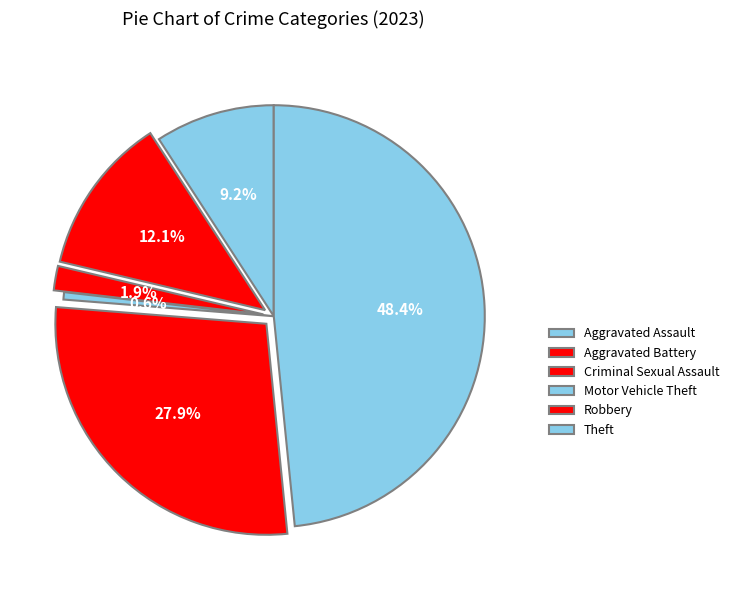

How many slices are in this pie chart?

6